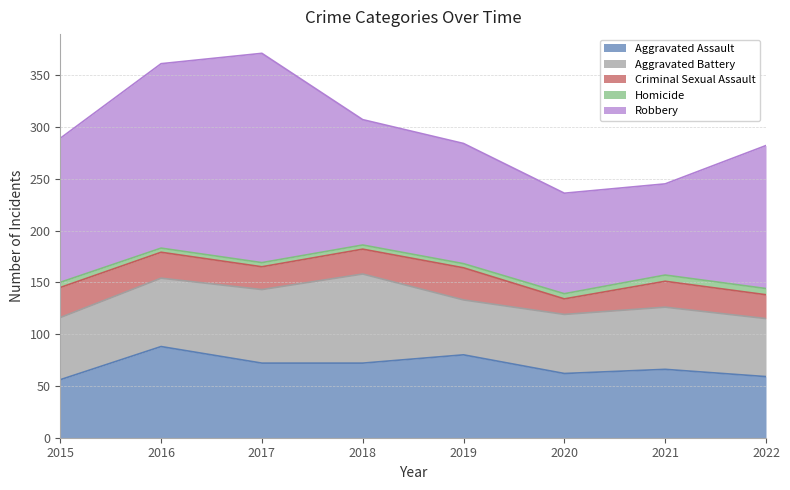

Which category has the highest value in the Aggravated Assault series?

2016